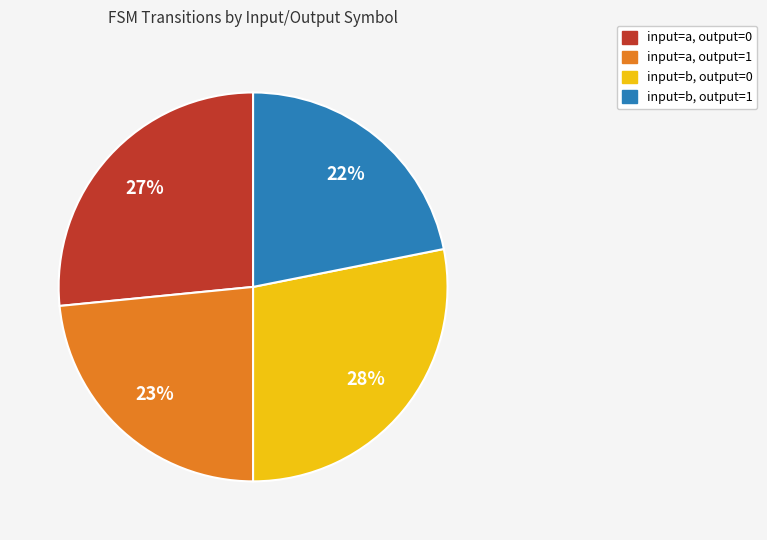

To the nearest percent, what is the difference between the largest and smallest slice percentages?

6%